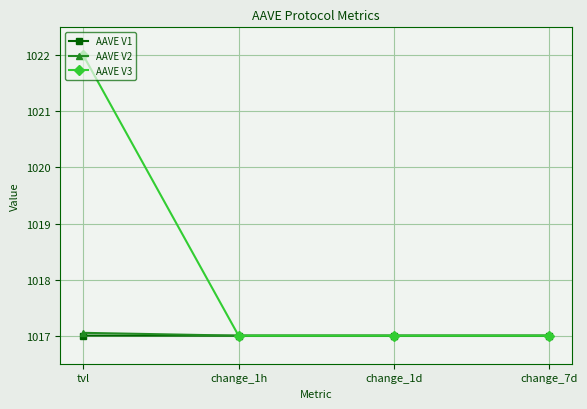

What is the sum of the AAVE V2 values at change_1h and tvl?

2034.1